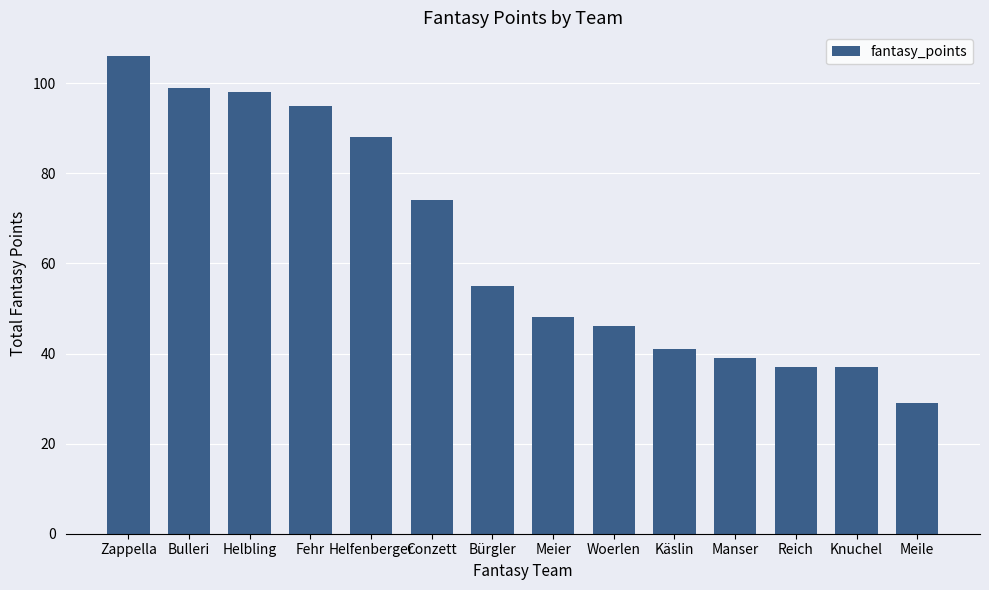

Is it true that the value at Fehr is 42?

False